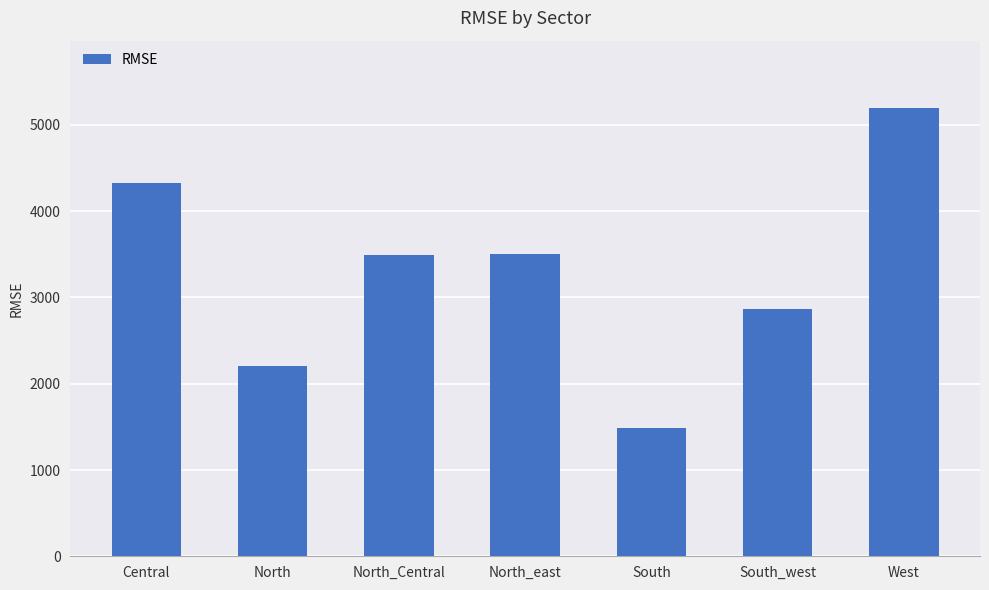

What is the difference between the second highest and minimum values?

2847.8